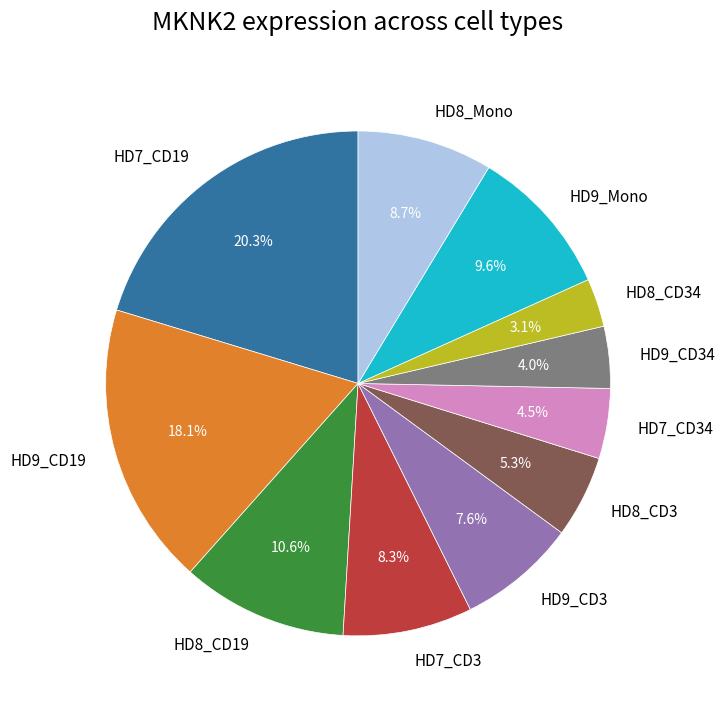

How many segments does this pie chart have?

11